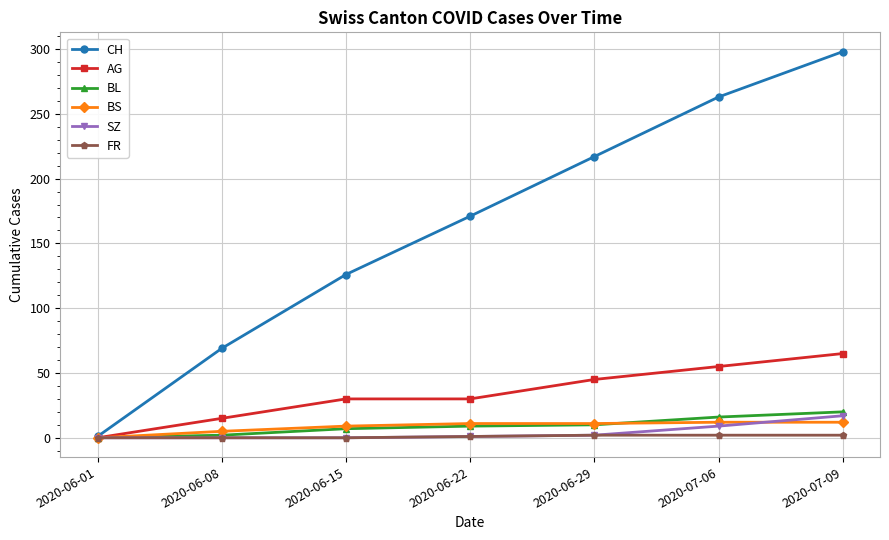

Which category has the highest value in the CH series?

2020-07-09